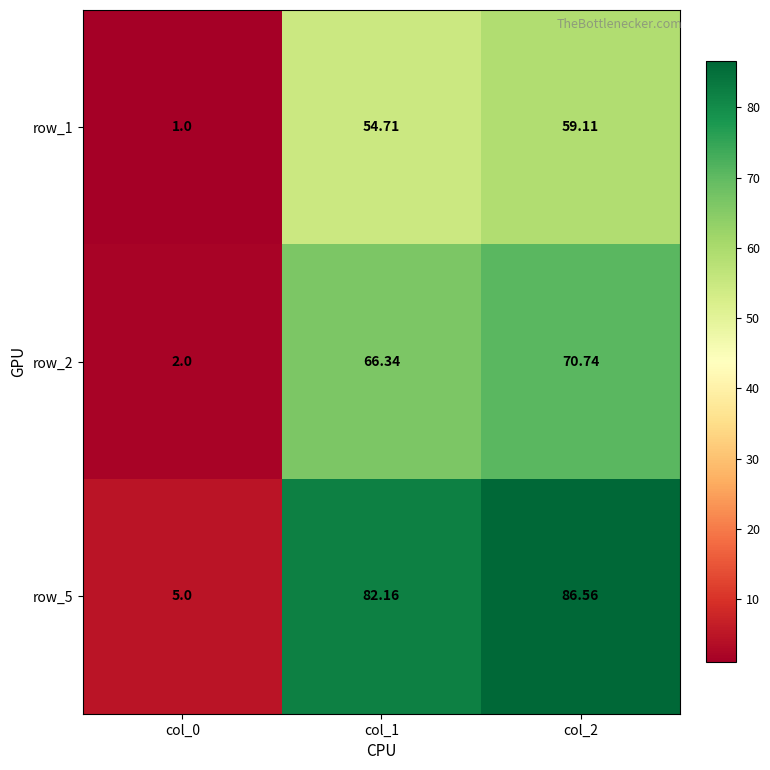

Is the value of row_1 at col_0 greater than the value of row_5 at col_1?

No